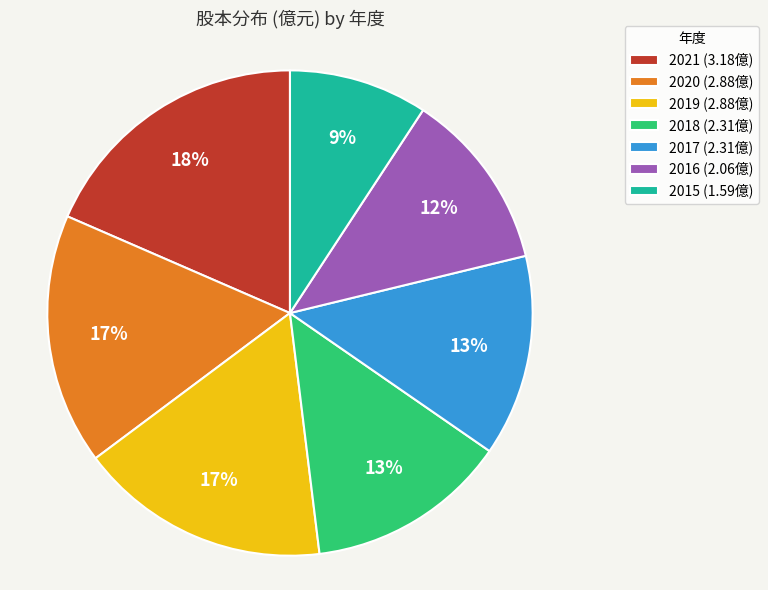

Is it true that 2020 is 17% of the pie?

True